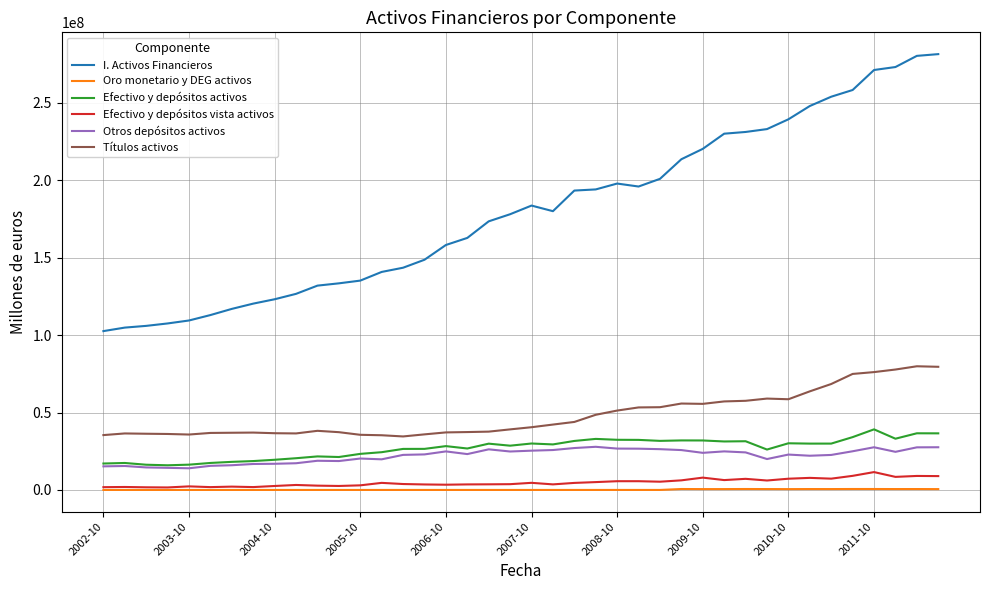

True or false: Efectivo y depósitos activos and I. Activos Financieros intersect in this chart.

False